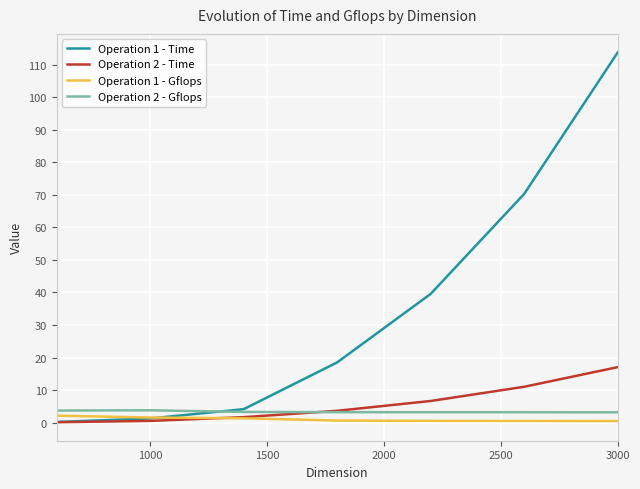

Which series has the widest spread of values?

Operation 1 - Time